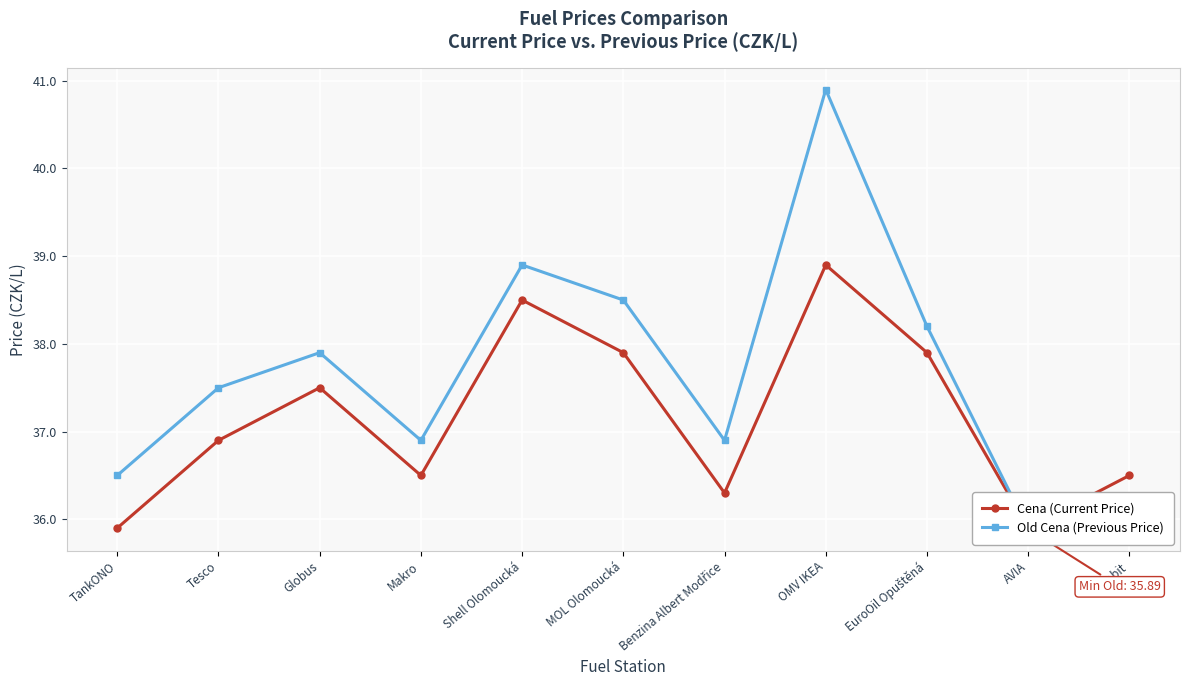

What are all the series names shown in the legend?

Cena (Current Price), Old Cena (Previous Price)